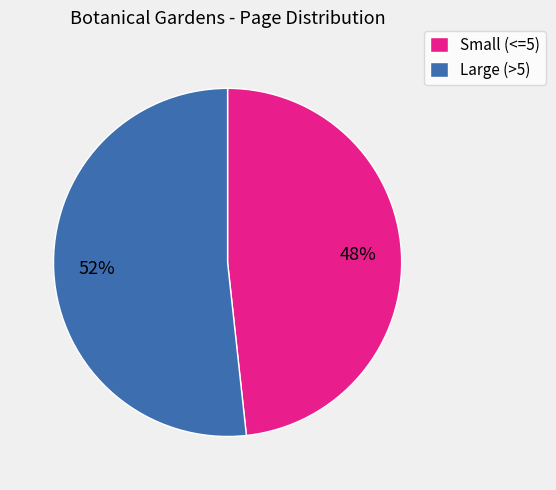

To the nearest percent, what is the average slice percentage?

50%